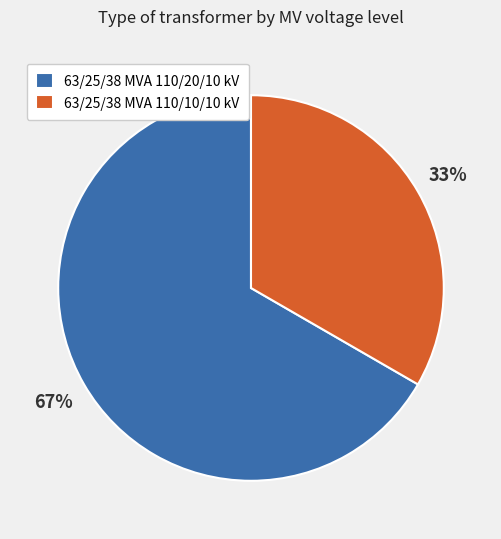

Rank the categories by value from highest to lowest.

63/25/38 MVA 110/20/10 kV, 63/25/38 MVA 110/10/10 kV